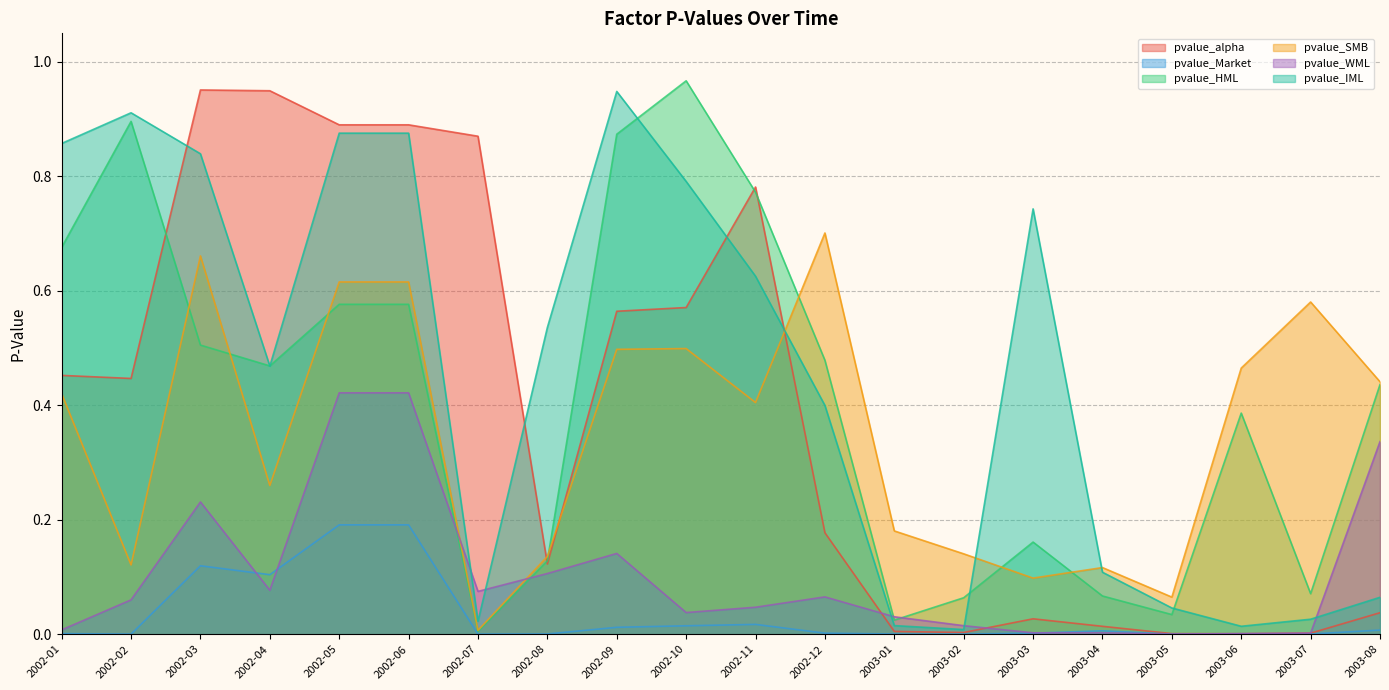

Reading left to right, what are all the values shown in this chart?

pvalue_alpha: 0.5	0.4	1.0	0.9	0.9	0.9	0.9	0.1	0.6	0.6	0.8	0.2	0.0	0.0	0.0	0.0	0.0	0.0	0.0	0.0
pvalue_Market: 0.0	0.0	0.1	0.1	0.2	0.2	0.0	0.0	0.0	0.0	0.0	0.0	0.0	0.0	0.0	0.0	0.0	0.0	0.0	0.0
pvalue_HML: 0.7	0.9	0.5	0.5	0.6	0.6	0.0	0.1	0.9	1.0	0.8	0.5	0.0	0.1	0.2	0.1	0.0	0.4	0.1	0.4
pvalue_SMB: 0.4	0.1	0.7	0.3	0.6	0.6	0.0	0.1	0.5	0.5	0.4	0.7	0.2	0.1	0.1	0.1	0.1	0.5	0.6	0.4
pvalue_WML: 0.0	0.1	0.2	0.1	0.4	0.4	0.1	0.1	0.1	0.0	0.0	0.1	0.0	0.0	0.0	0.0	0.0	0.0	0.0	0.3
pvalue_IML: 0.9	0.9	0.8	0.5	0.9	0.9	0.0	0.5	0.9	0.8	0.6	0.4	0.0	0.0	0.7	0.1	0.0	0.0	0.0	0.1